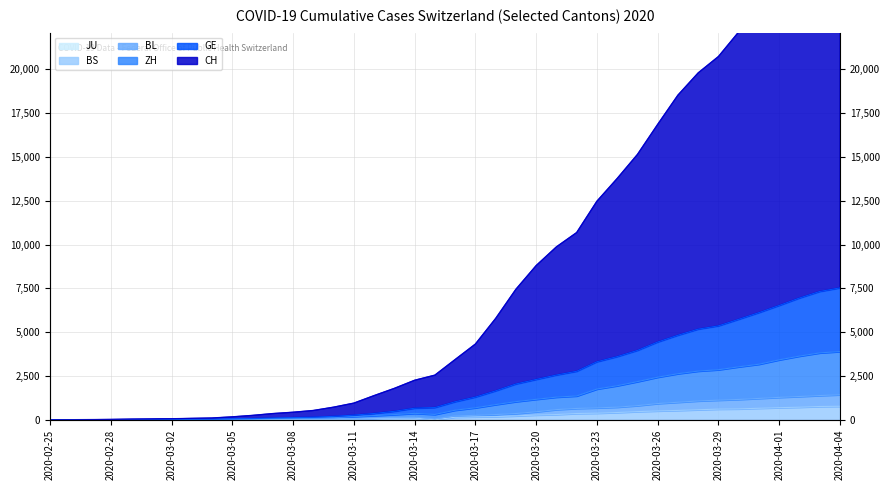

In BL, how many points are lower than both neighbors (excluding endpoints)?

1